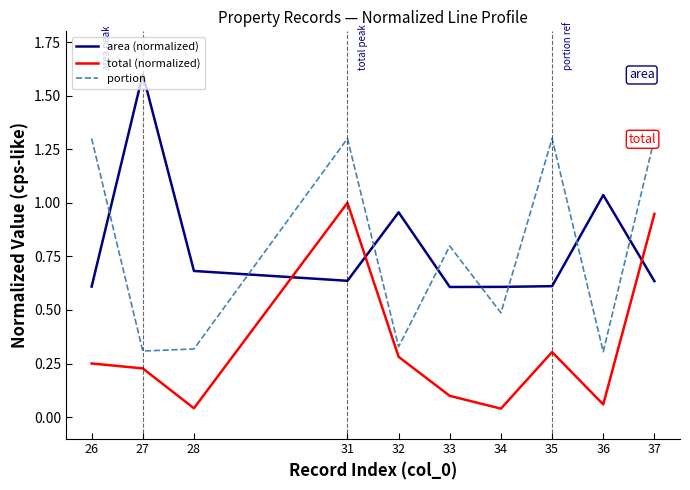

At which category does the chart reach its peak across all series?

27